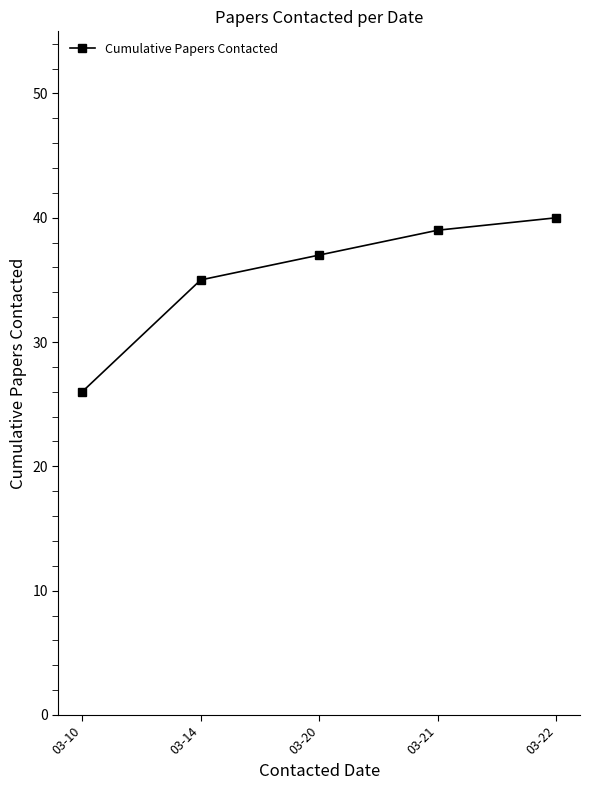

List the labels in order of value, largest first.

03-22, 03-21, 03-20, 03-14, 03-10